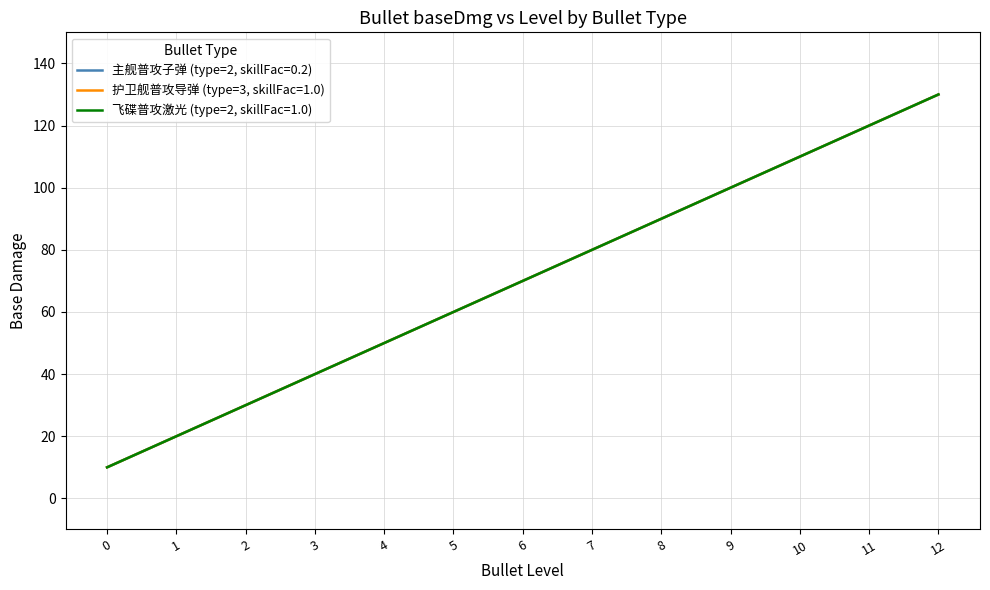

What is the average value of the 主舰普攻子弹 (type=2, skillFac=0.2) series?

70